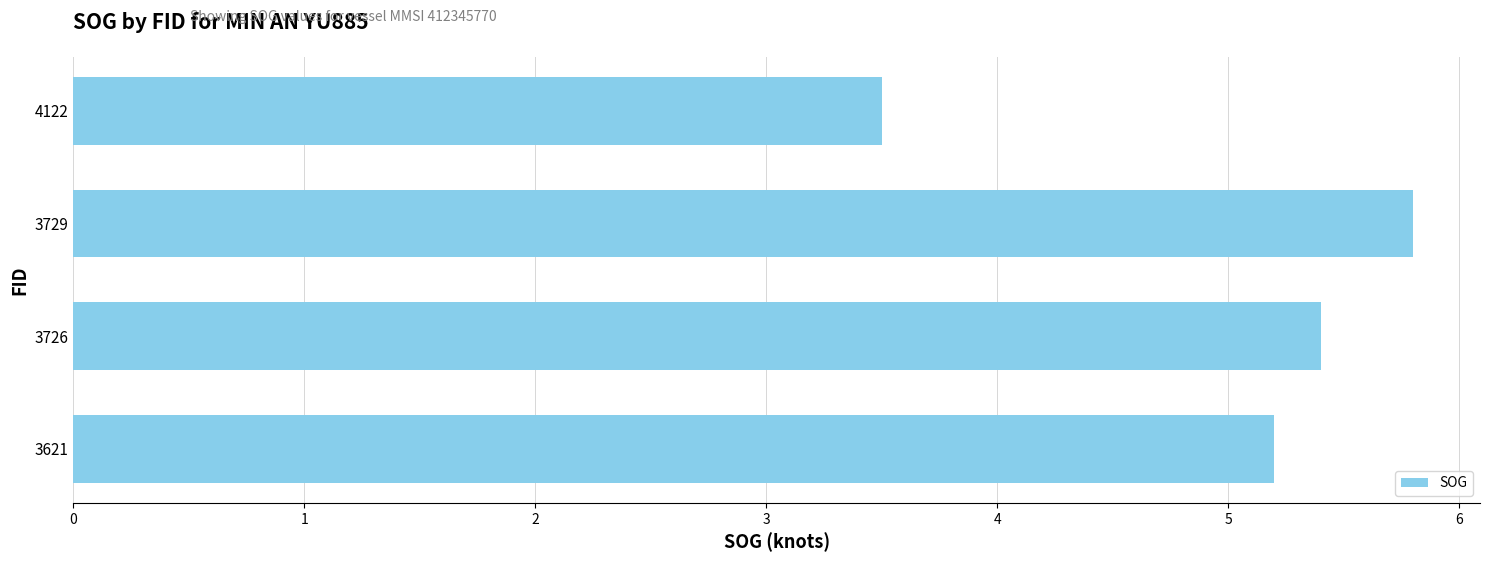

The chart shows a value of 2.9 at 3621. True or false?

False